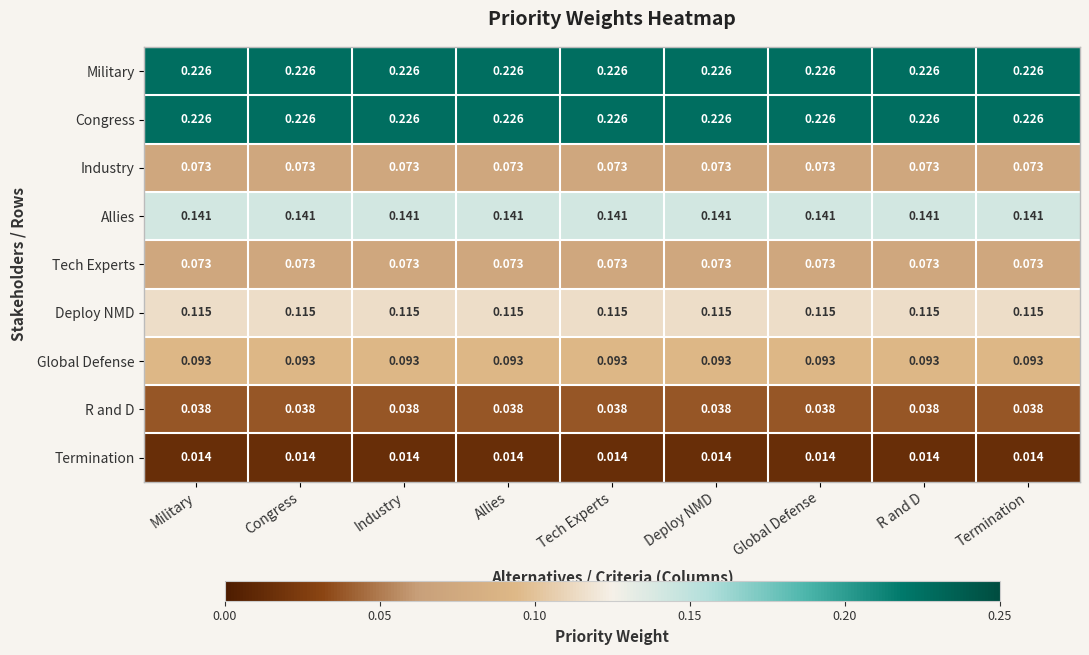

Is the value of R and D at Industry greater than the value of Global Defense at Global Defense?

No